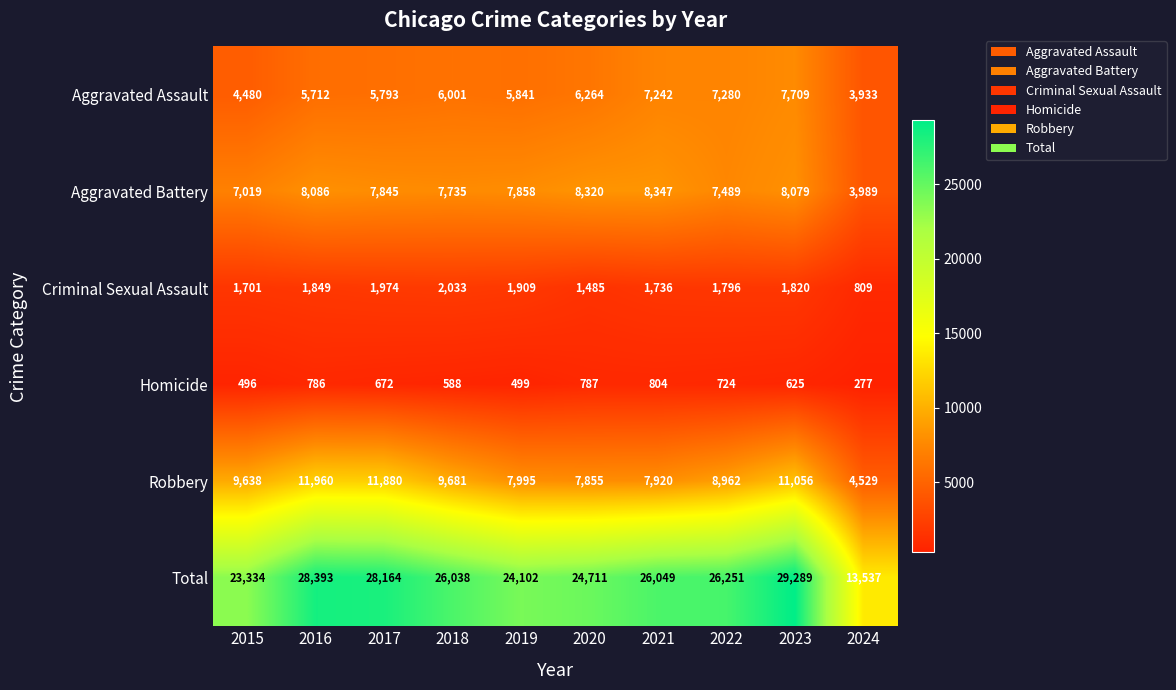

What is the approximate value of Aggravated Battery at 2018, to the nearest 100?

7700